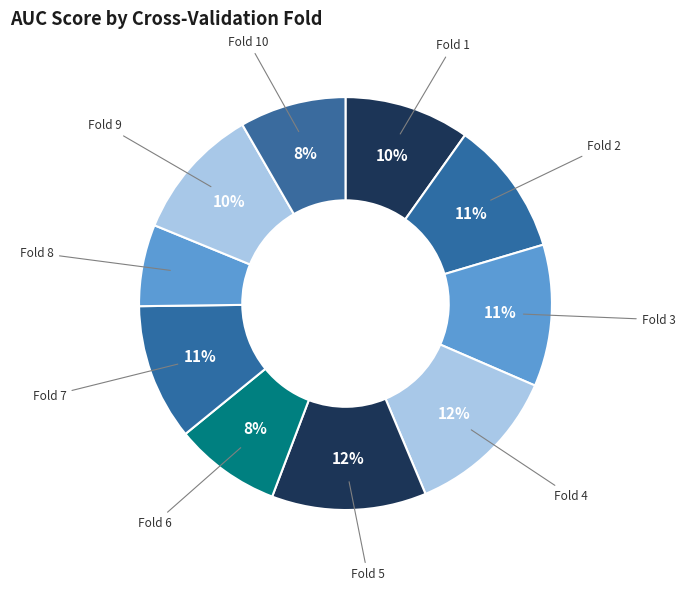

To the nearest percent, what is the average slice percentage?

10%